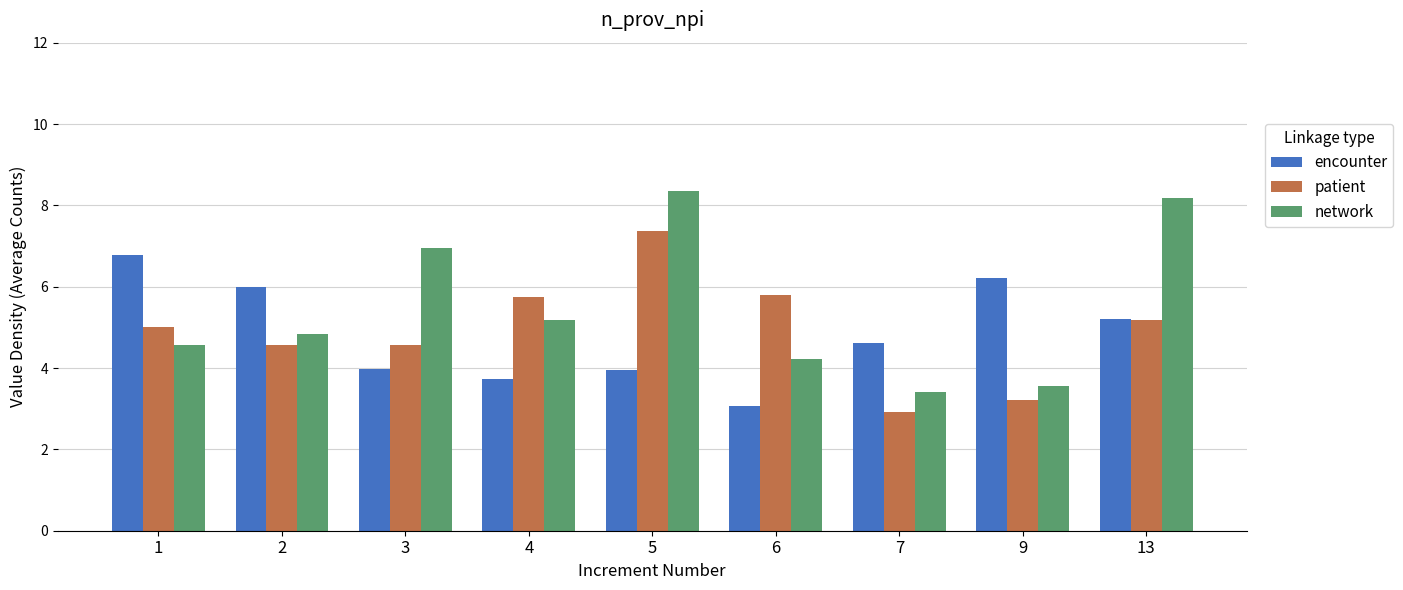

What is the approximate value of network at 2?

4.8